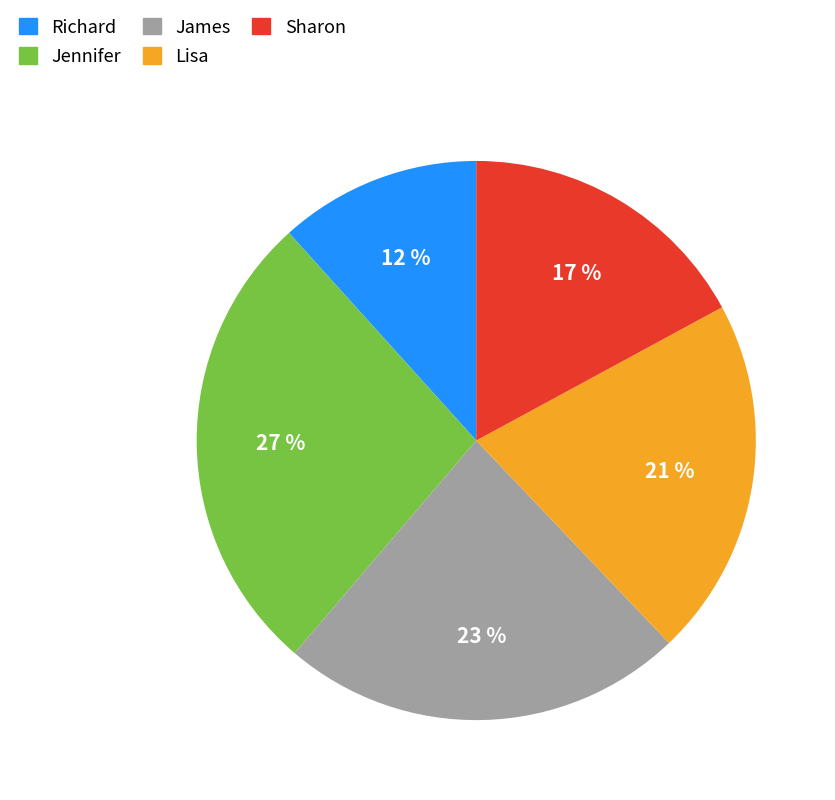

To the nearest percent, what is the combined percentage of James and Lisa?

44%